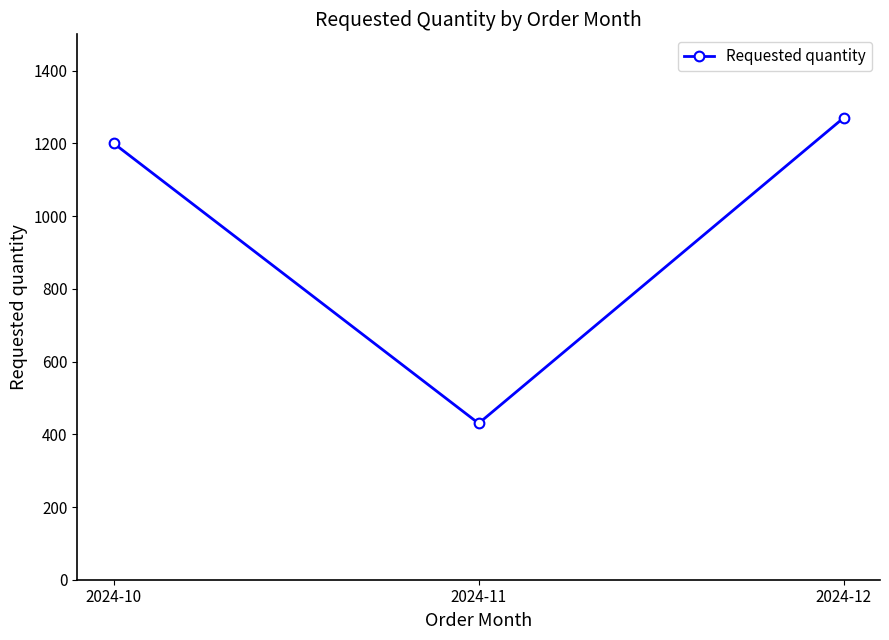

What is the value of the 3rd point from the left?

1270